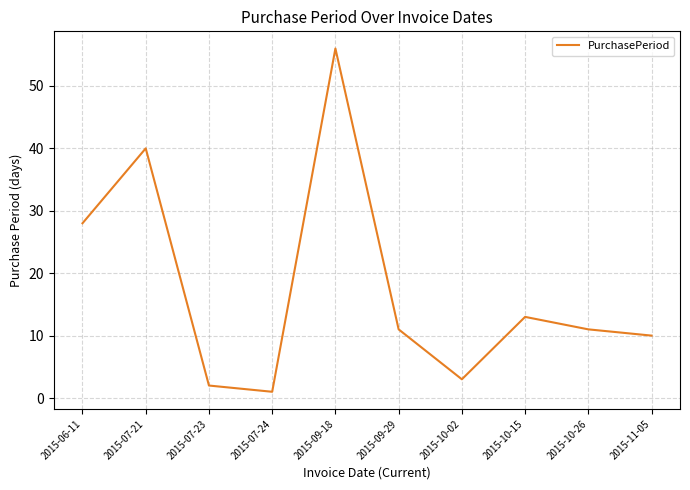

What is the difference between the values at 2015-07-23 and 2015-06-11?

26